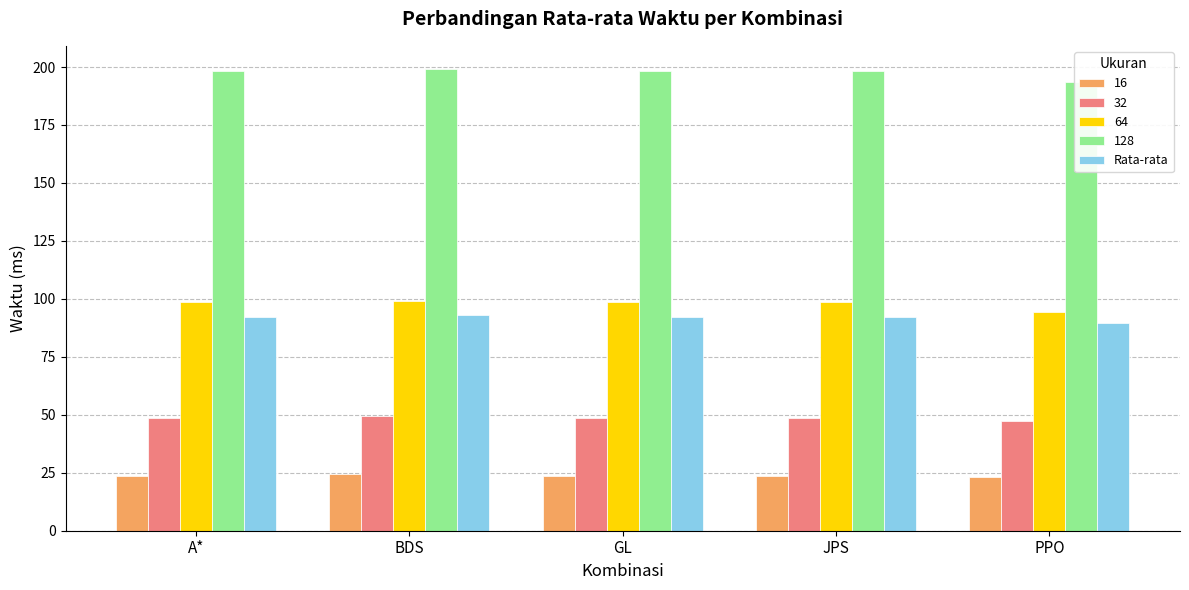

What is the difference between the maximum and second lowest values?

0.8